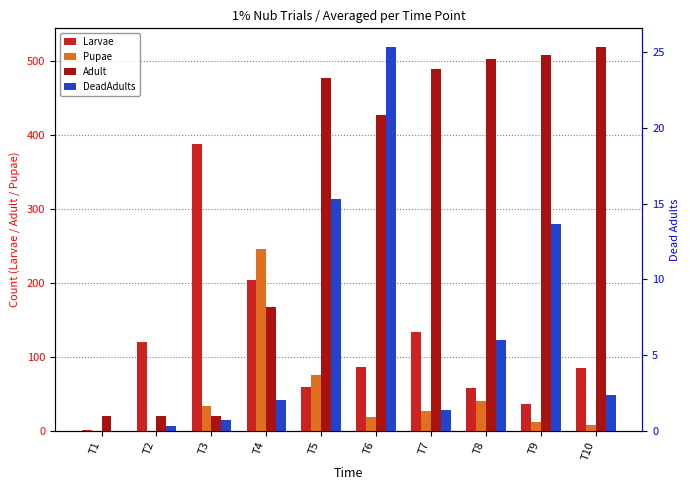

At how many categories does at least one series exceed 73?

9